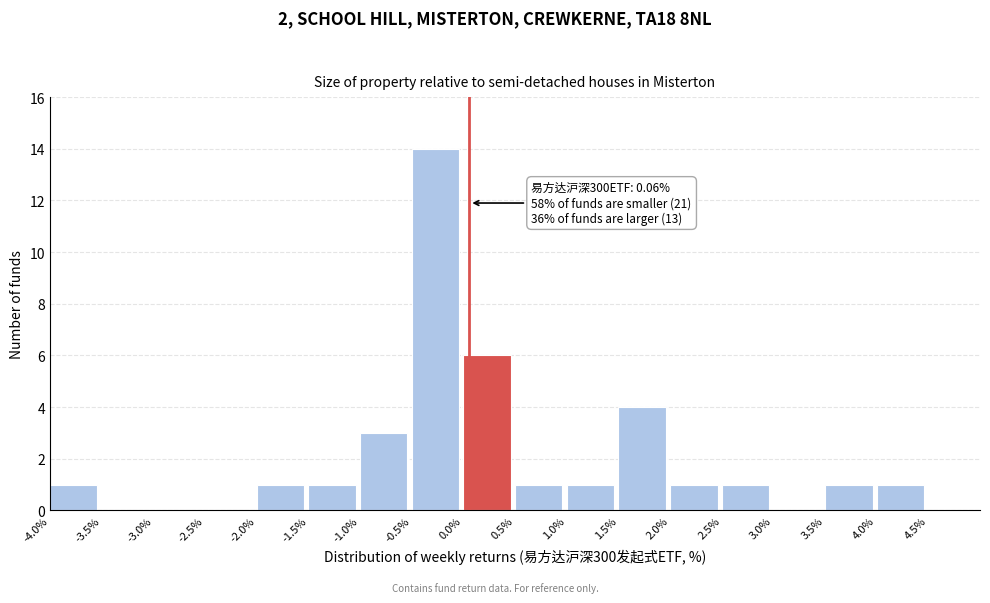

Over which range of the x-axis is the bar tallest?

-0.5 to 0.0